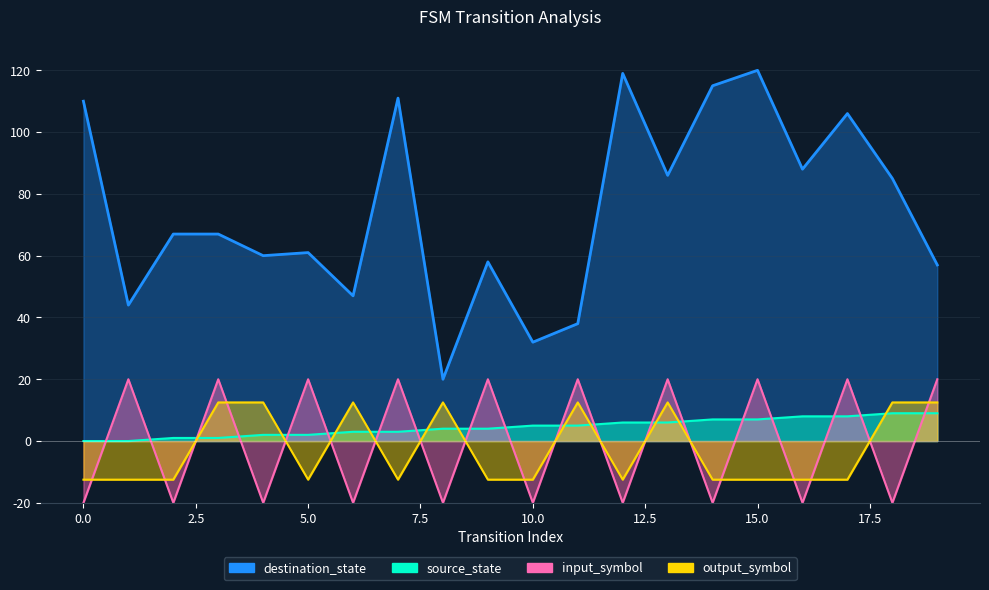

What is the average value of the destination_state series?

74.5